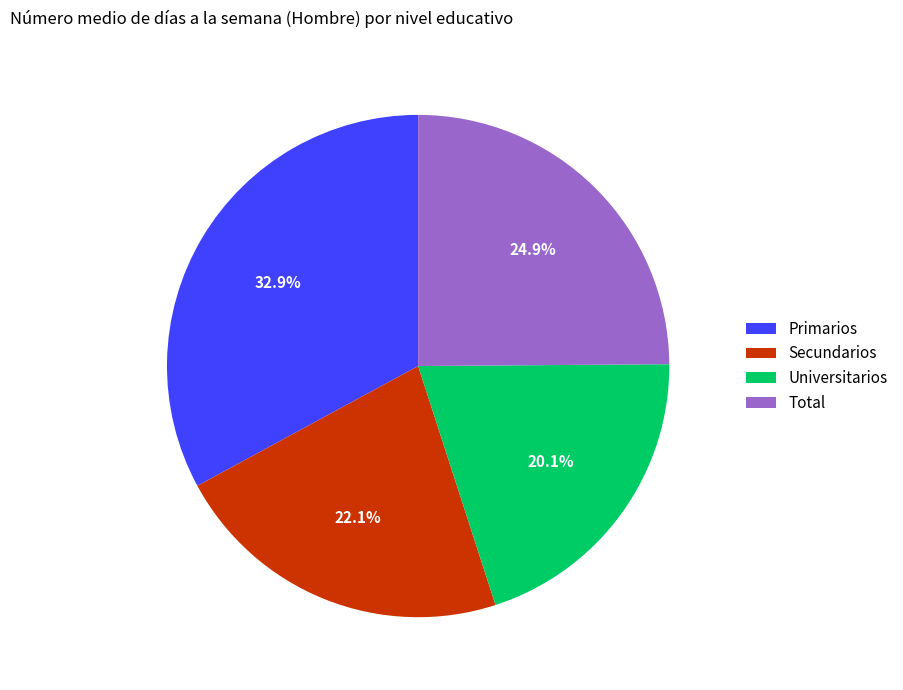

What percentage is the Secundarios slice, to the nearest percent?

22%